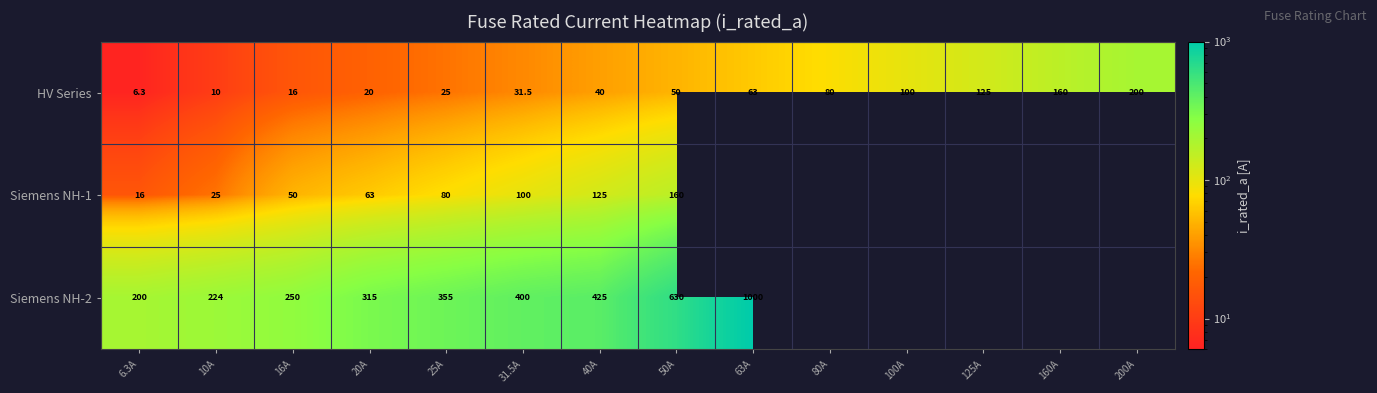

Which category has the lowest value across all series?

6.3A